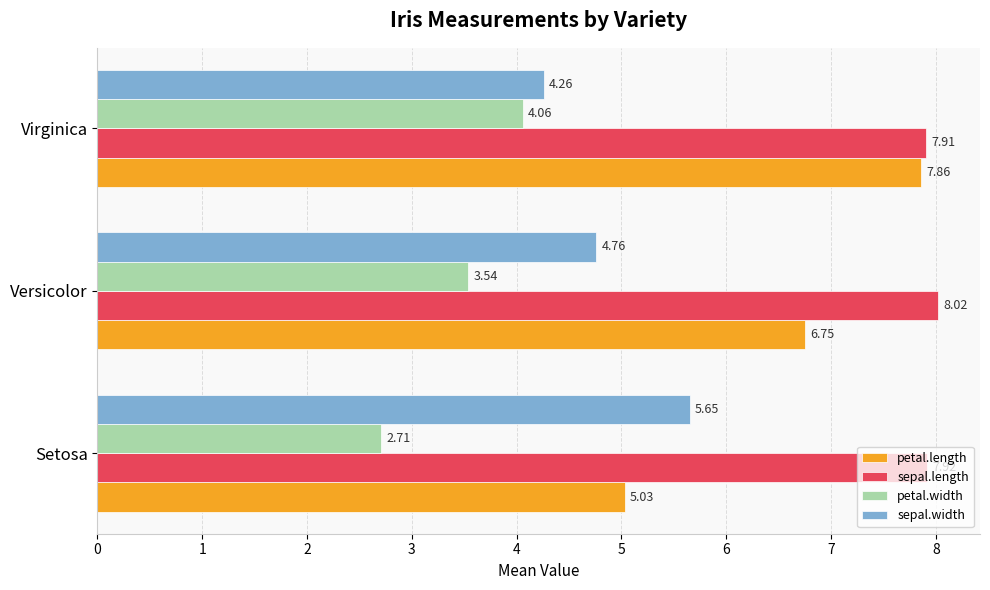

What are all the series names shown in the legend?

petal.length, sepal.length, petal.width, sepal.width